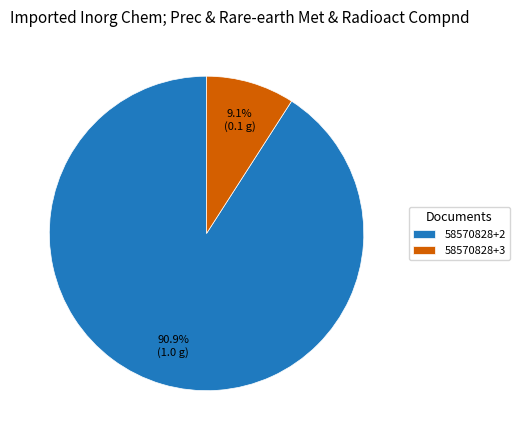

What percentage is NOT represented by 58570828+2?

9.1%